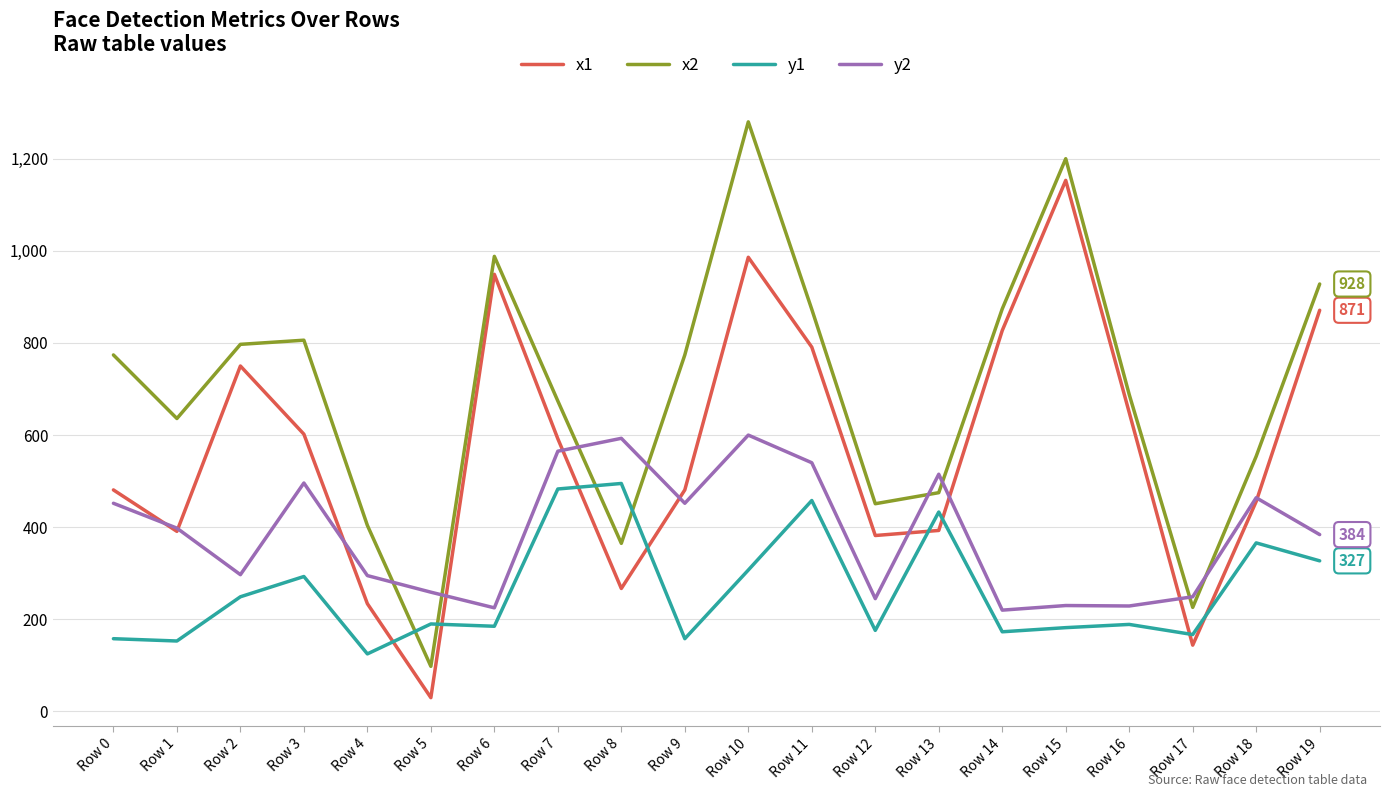

Where is the first local maximum for x1?

Row 2